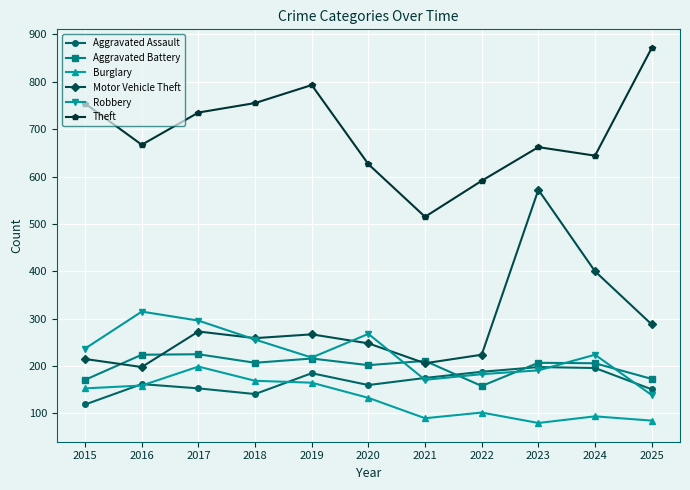

True or false: Motor Vehicle Theft and Aggravated Assault cross at least once.

False